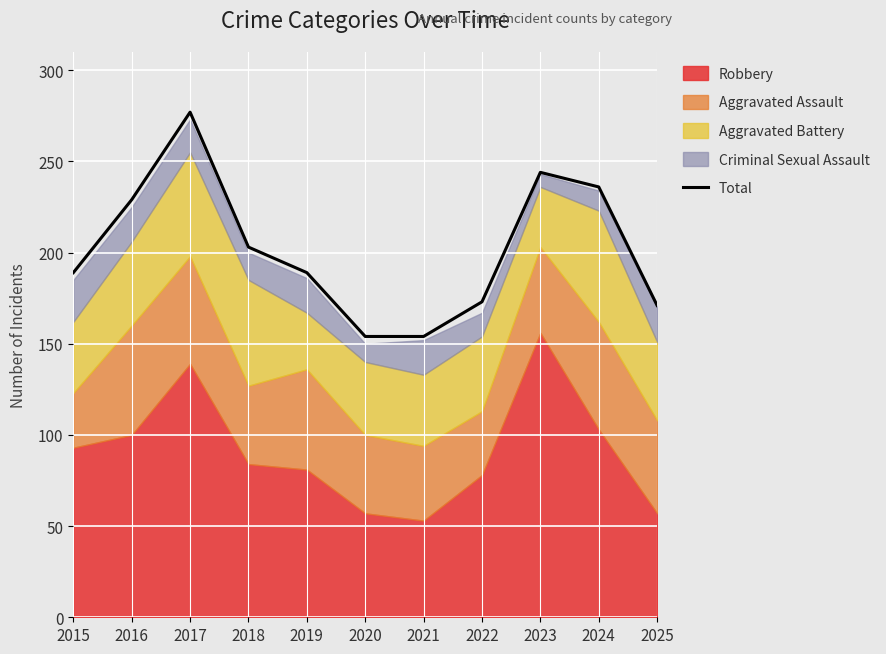

What is the ratio of the value at 2023 to the value at 2020?

1.6